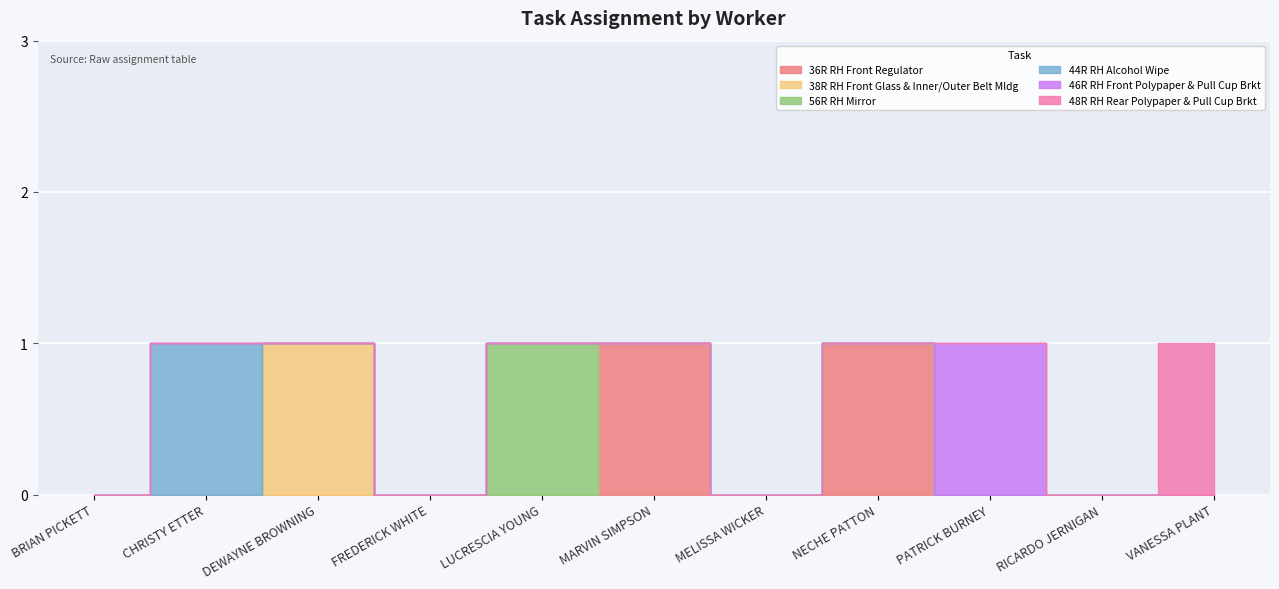

At which label does 56R RH Mirror reach its peak?

LUCRESCIA YOUNG